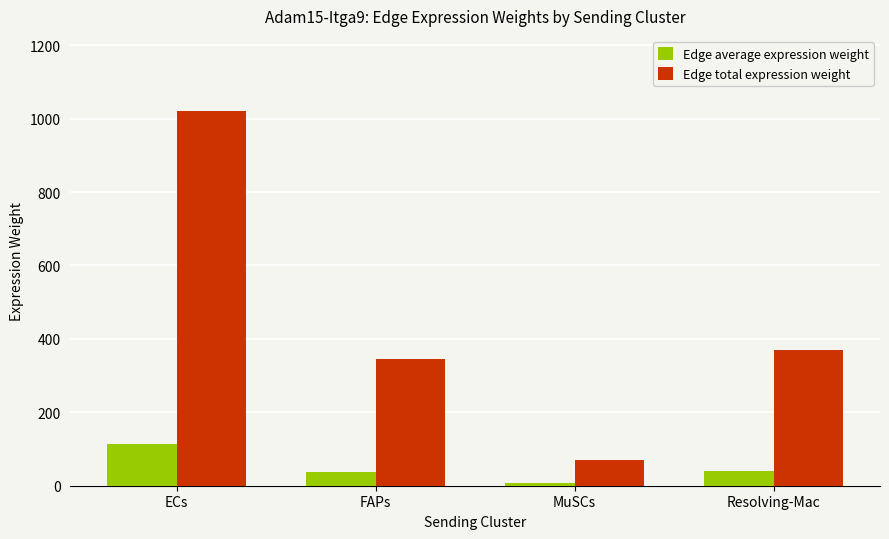

What are all the series names shown in the legend?

Edge average expression weight, Edge total expression weight